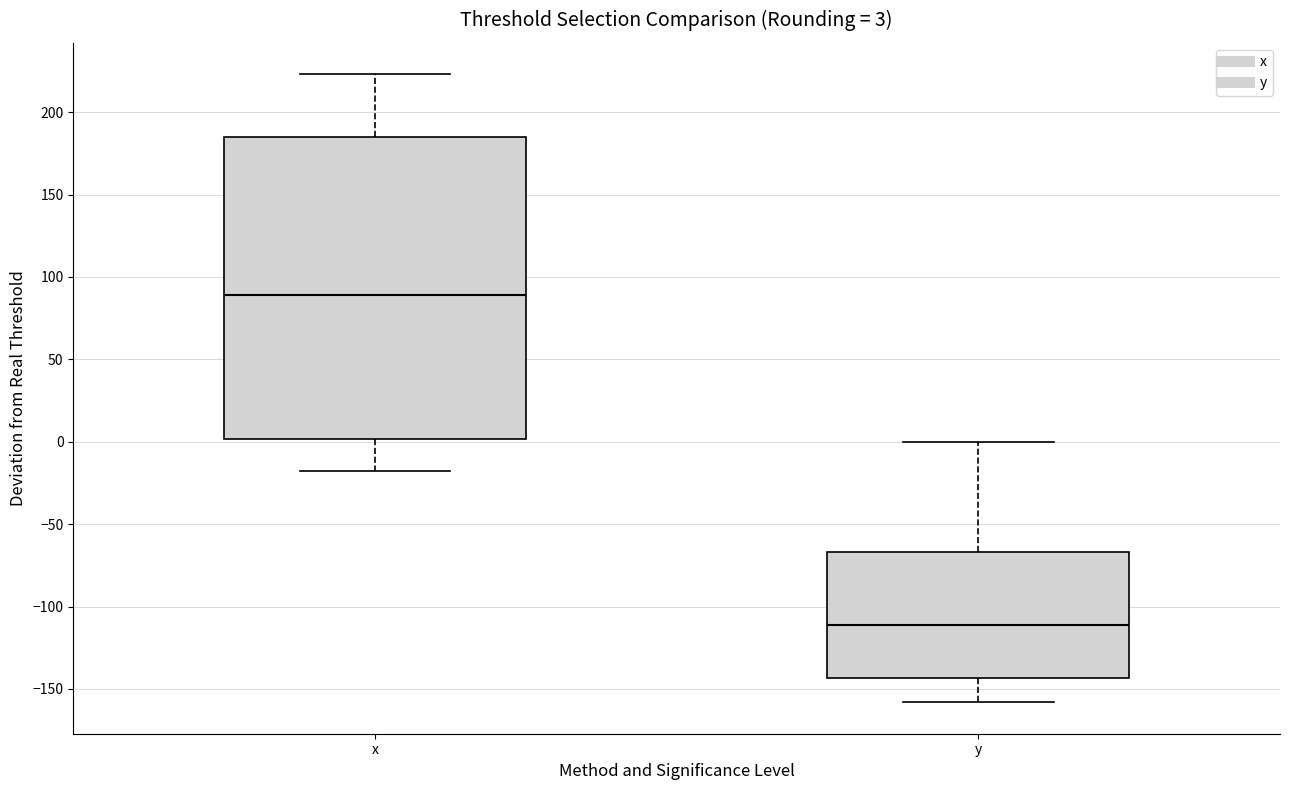

Which box's median line is the lowest?

y